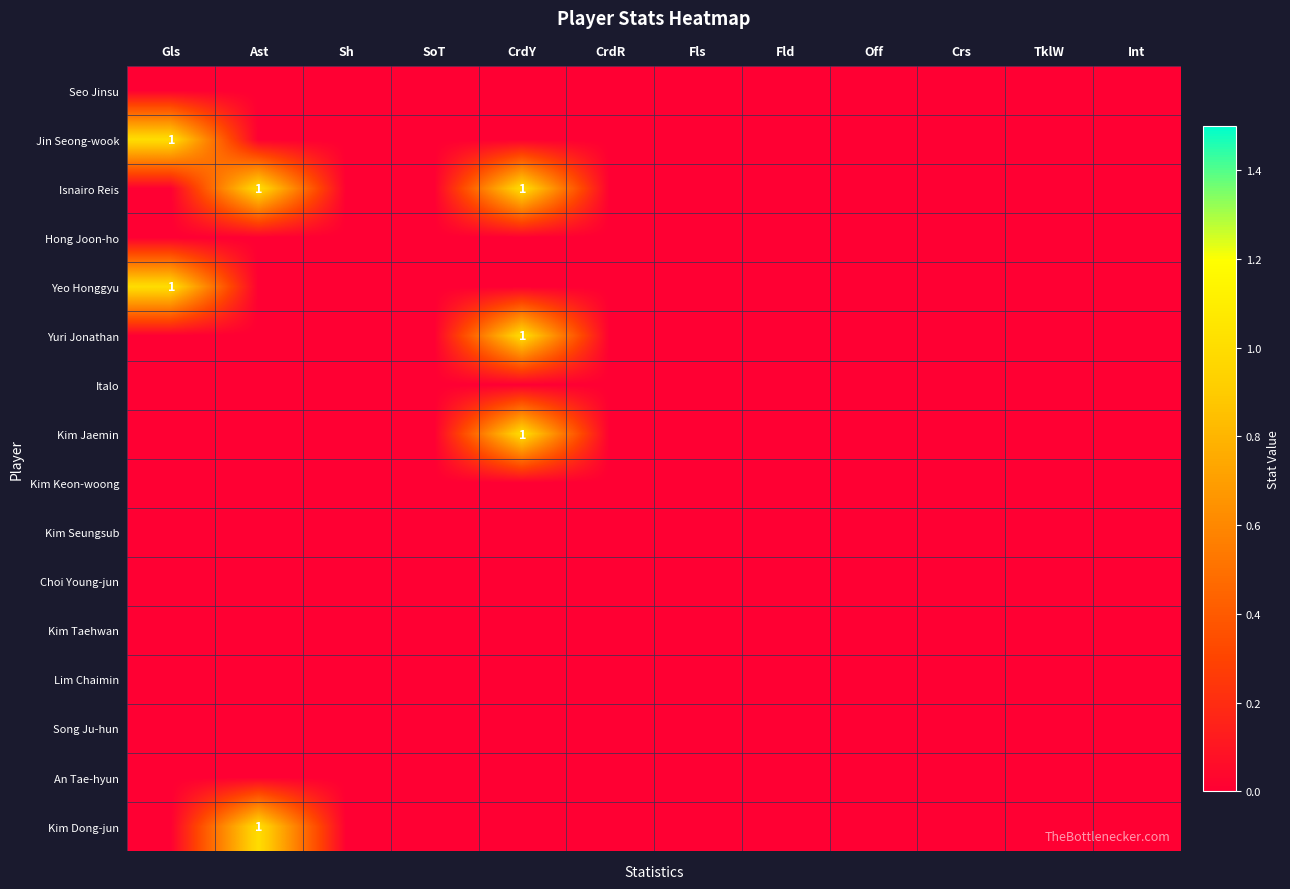

How many distinct data groups are displayed?

16